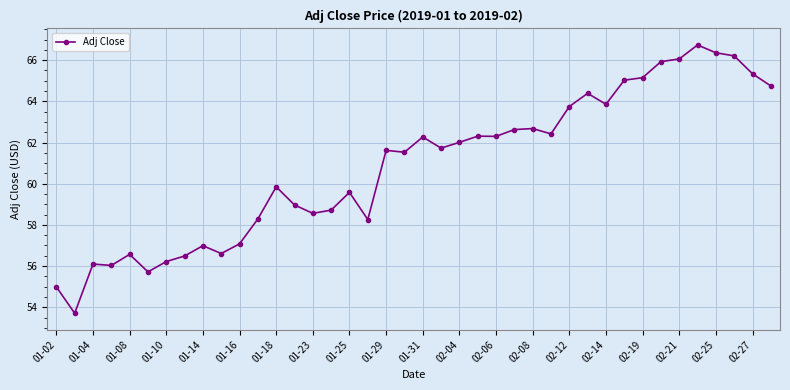

What is the greatest value displayed?

66.7